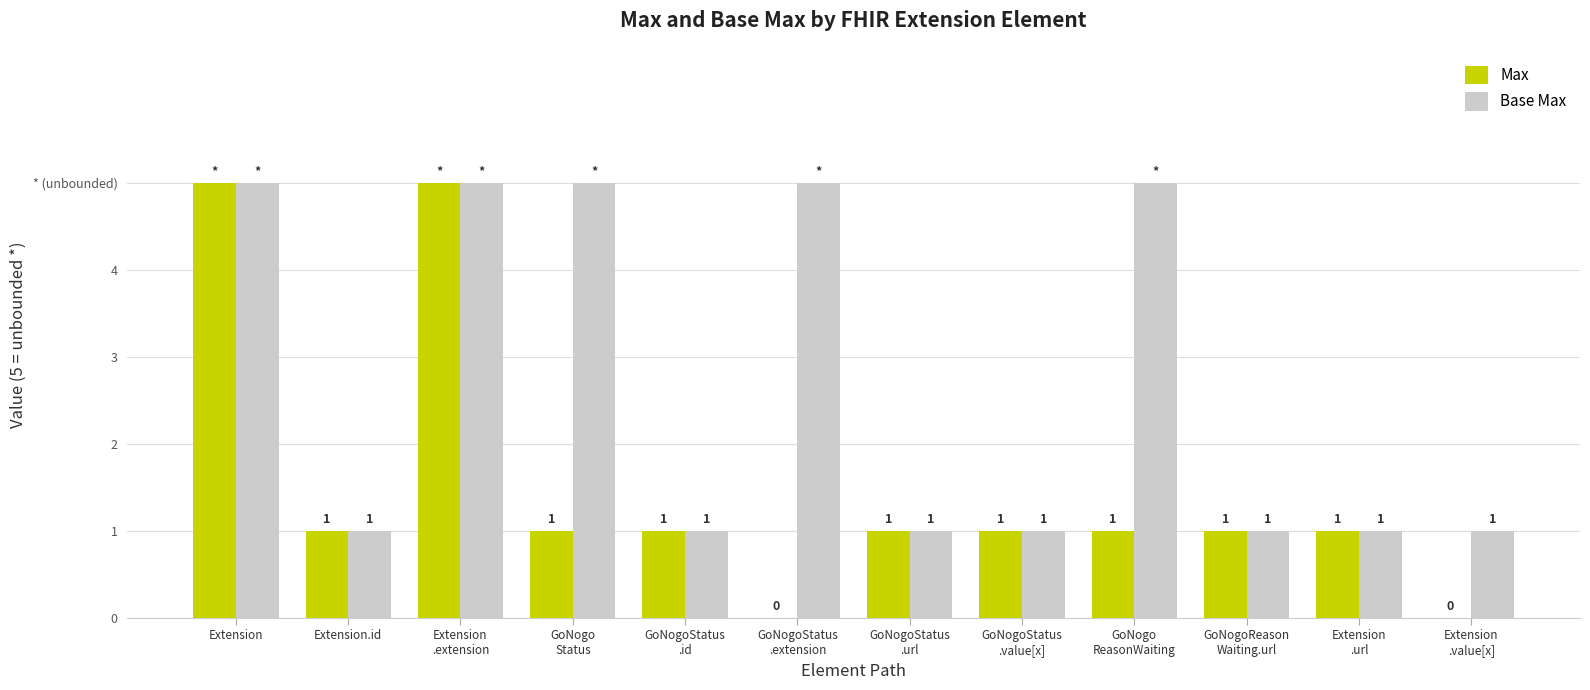

What are all the series names shown in the legend?

Max, Base Max